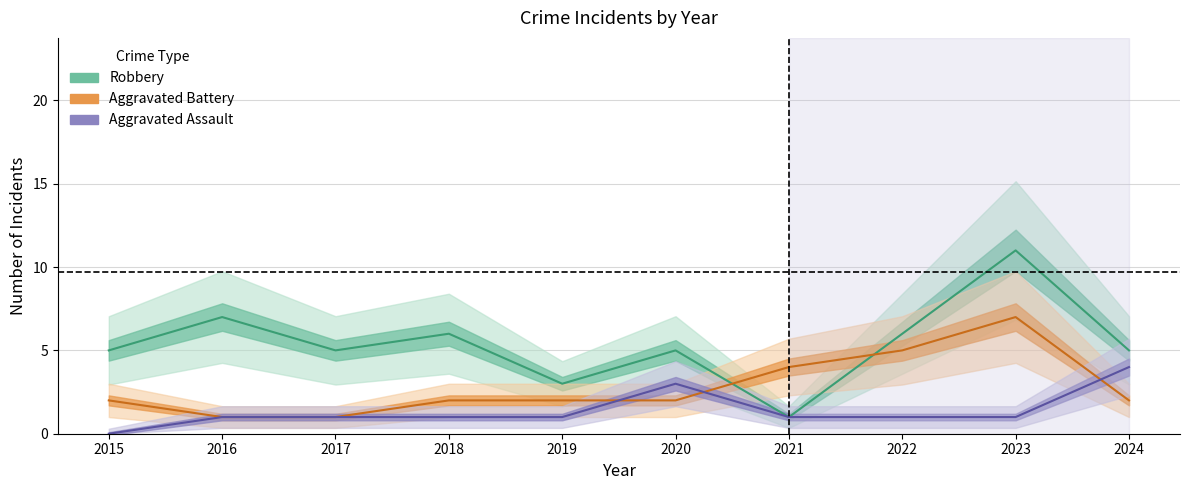

True or false: Aggravated Assault has more than 1 interior local peaks.

False